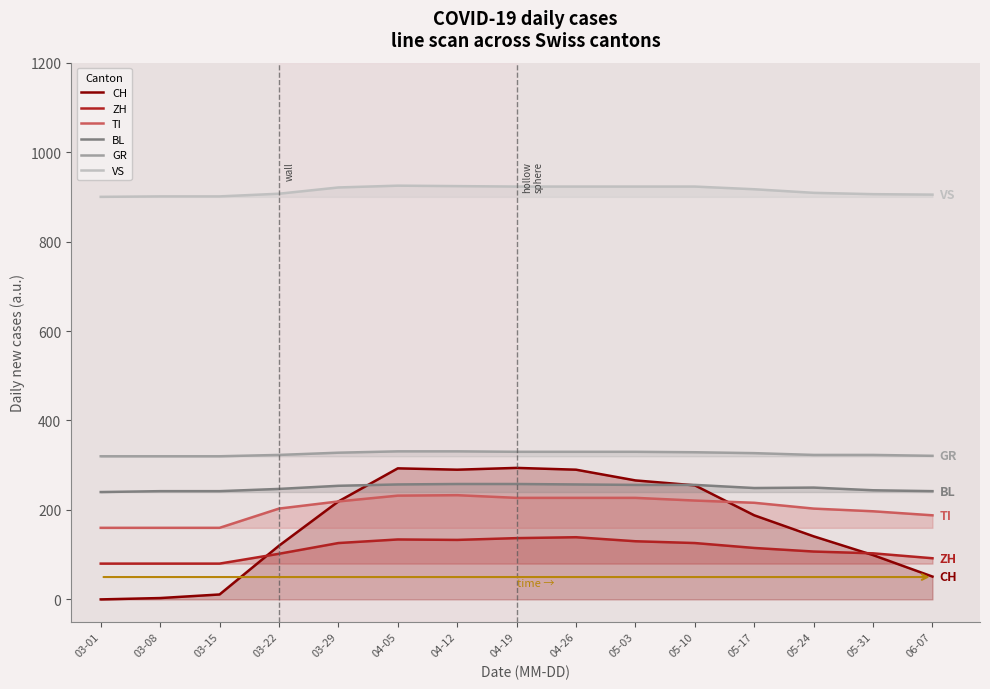

Rank the categories by VS value from lowest to highest.

03-01, 03-08, 03-15, 06-07, 05-31, 03-22, 05-24, 05-17, 03-29, 04-19, 04-26, 05-03, 05-10, 04-12, 04-05